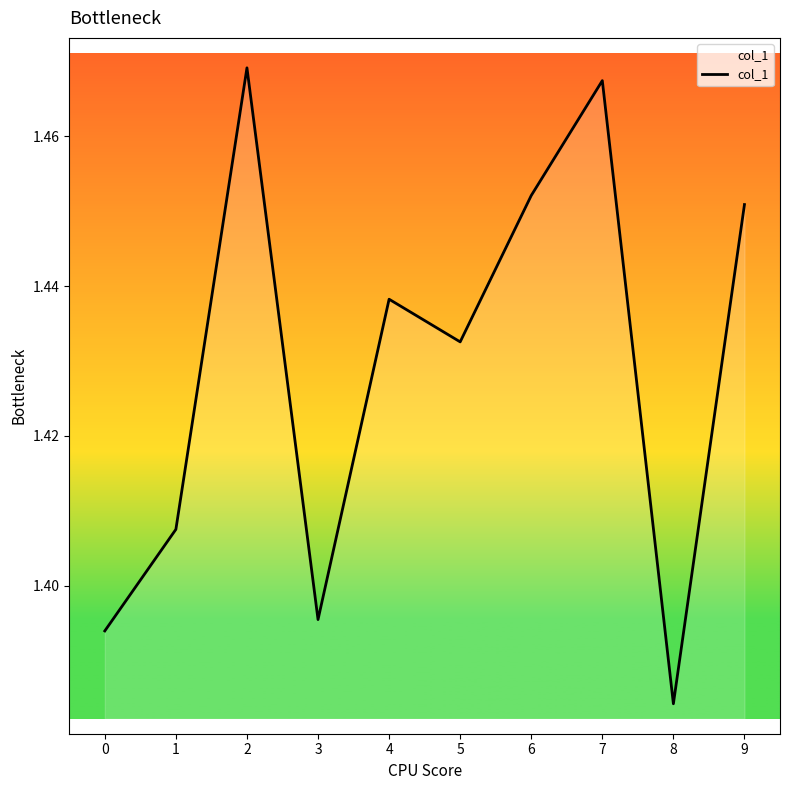

True or false: the data shows 0.9 at 5.

False